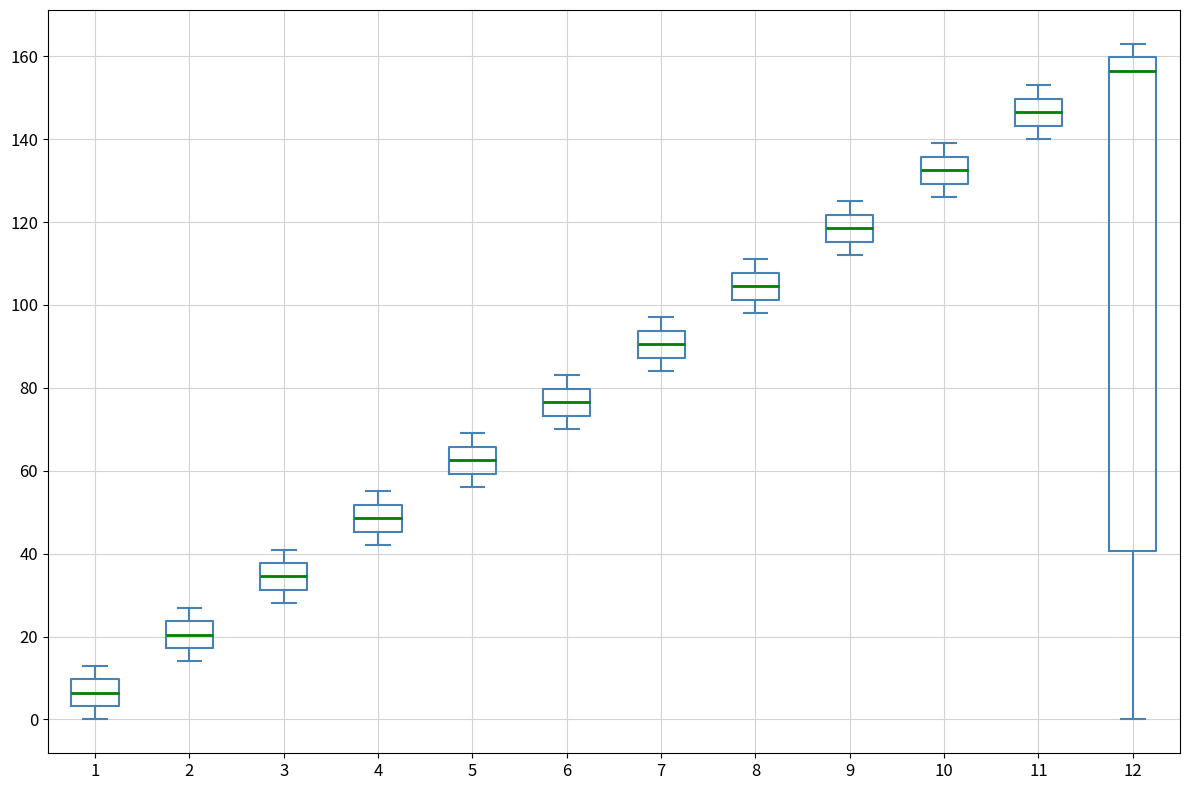

Comparing the boxes themselves (not the whiskers), which one is the tallest?

12